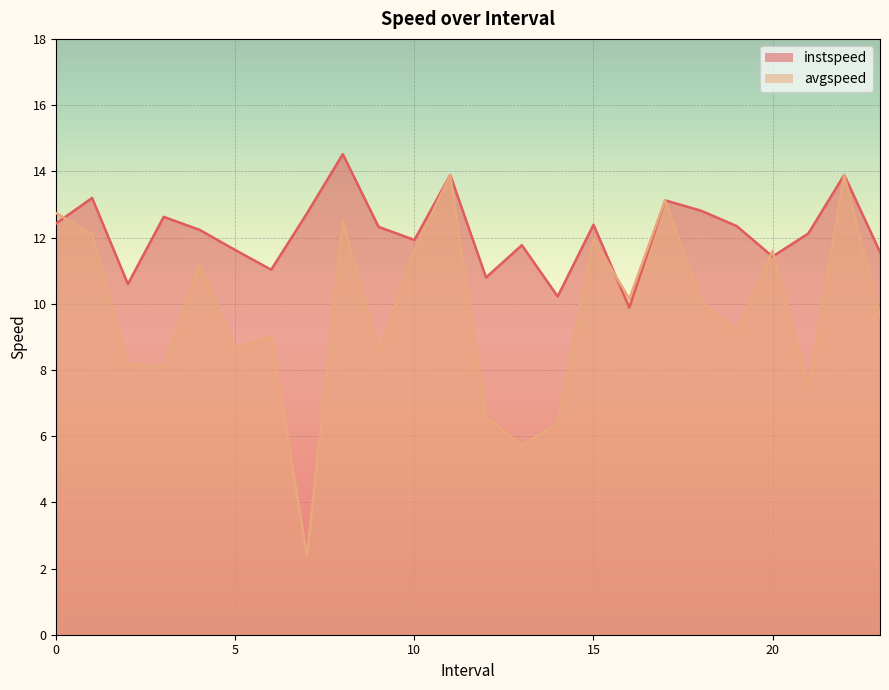

What is the label of the 14th point from the left?

13.0